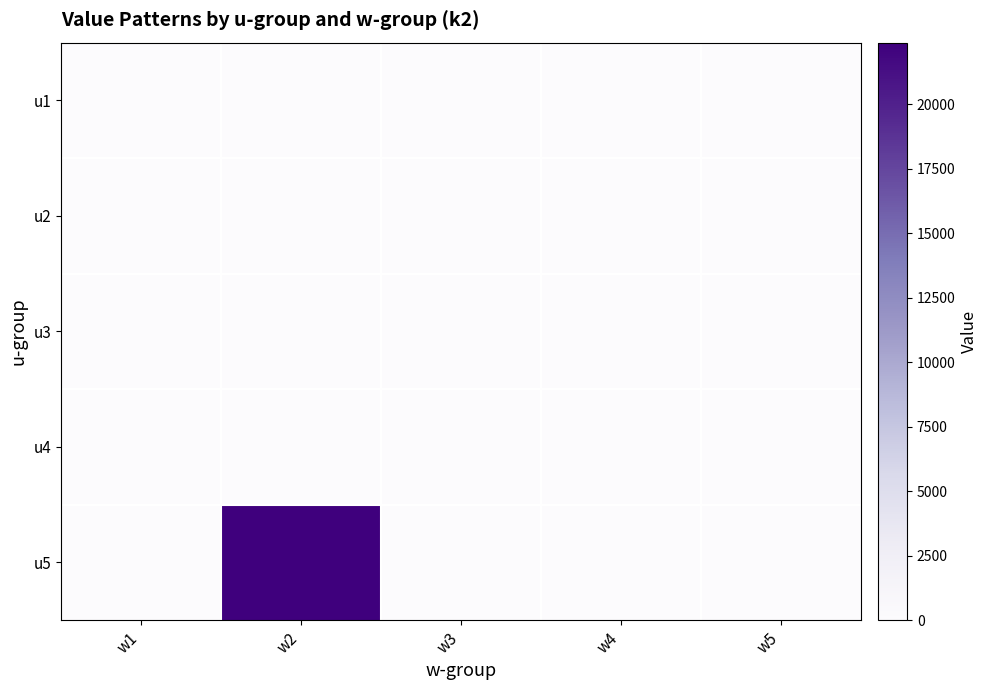

Reading left to right, transcribe all the data shown in this chart.

u1: w1=0.0	w2=0.0	w3=0.0	w4=0.0	w5=0.0
u2: w1=0.0	w2=0.0	w3=0.0	w4=0.0	w5=0.0
u3: w1=0.0	w2=0.0	w3=0.0	w4=0.0	w5=0.0
u4: w1=0.0	w2=0.0	w3=0.0	w4=0.0	w5=0.0
u5: w1=0.0	w2=22400.0	w3=0.0	w4=0.0	w5=0.0